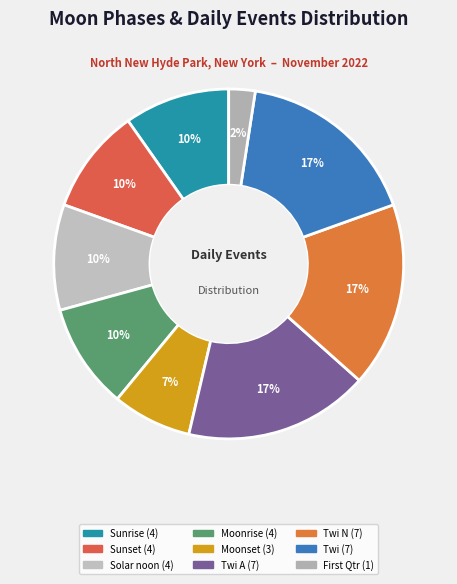

Count the number of slices in the pie.

9